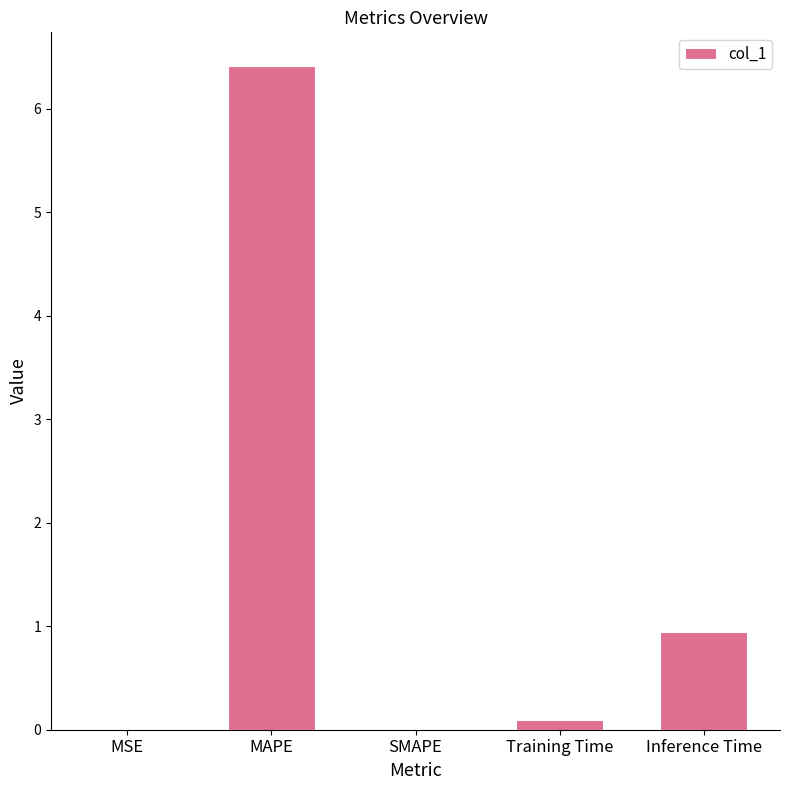

At which category does the chart reach its peak across all series?

MAPE